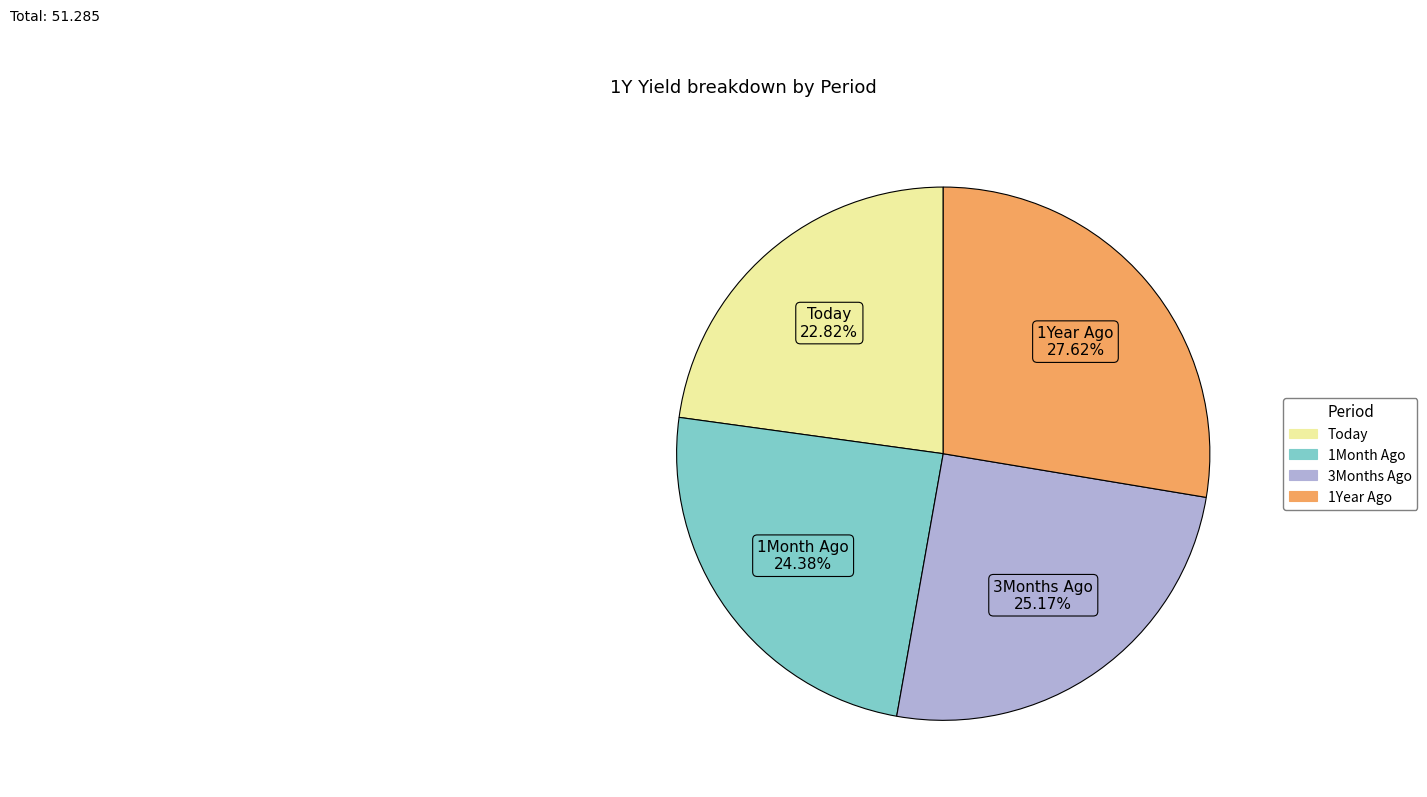

The 1Month Ago slice represents 32% of the pie. True or false?

False